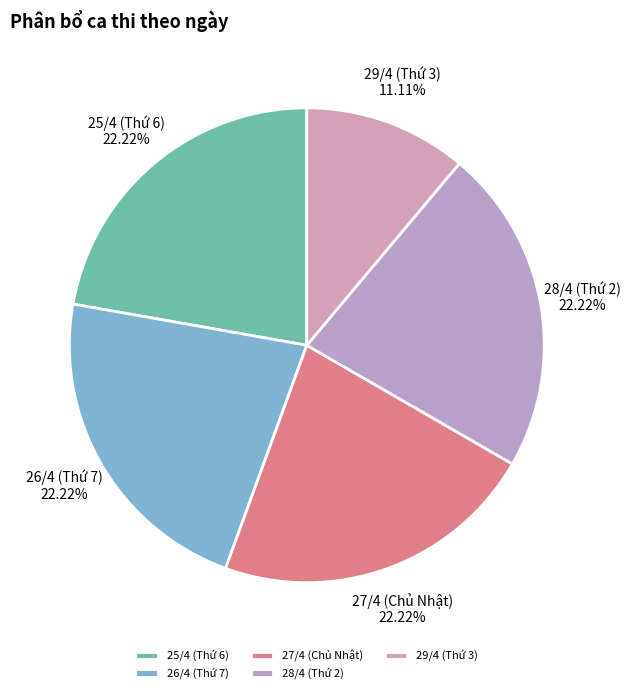

To the nearest percent, what portion does 29/4 (Thứ 3) represent?

11%